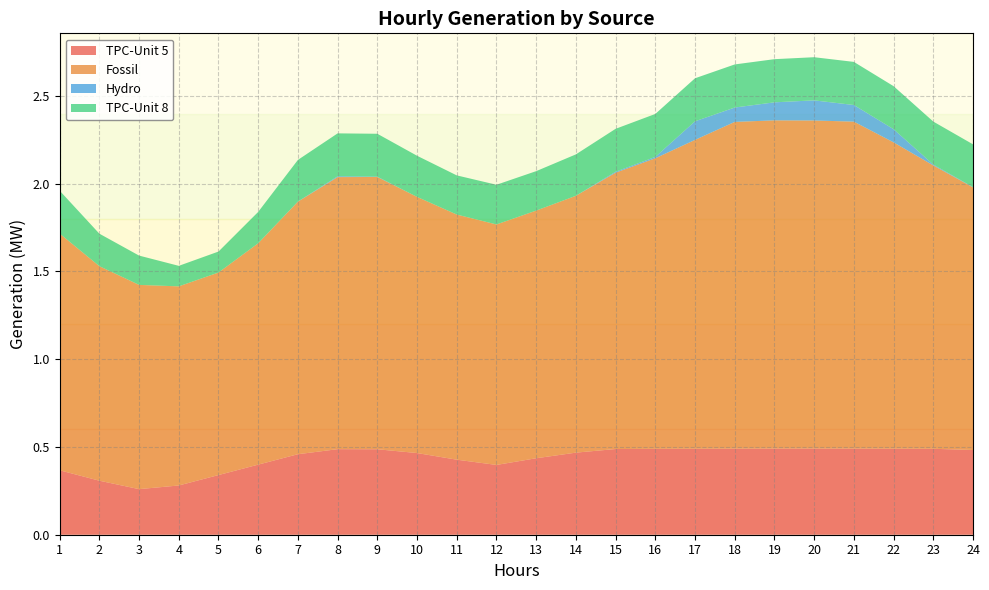

Reading left to right, transcribe all the data shown in this chart.

TPC-Unit 5: 1=0.4	2=0.3	3=0.3	4=0.3	5=0.3	6=0.4	7=0.5	8=0.5	9=0.5	10=0.5	11=0.4	12=0.4	13=0.4	14=0.5	15=0.5	16=0.5	17=0.5	18=0.5	19=0.5	20=0.5	21=0.5	22=0.5	23=0.5	24=0.5
Fossil: 1=1.3	2=1.2	3=1.2	4=1.1	5=1.2	6=1.3	7=1.4	8=1.6	9=1.6	10=1.5	11=1.4	12=1.4	13=1.4	14=1.5	15=1.6	16=1.7	17=1.8	18=1.9	19=1.9	20=1.9	21=1.9	22=1.7	23=1.6	24=1.5
Hydro: 1=0.0	2=0.0	3=0.0	4=0.0	5=0.0	6=0.0	7=0.0	8=0.0	9=0.0	10=0.0	11=0.0	12=0.0	13=0.0	14=0.0	15=0.0	16=0.0	17=0.1	18=0.1	19=0.1	20=0.1	21=0.1	22=0.1	23=0.0	24=0.0
TPC-Unit 8: 1=0.2	2=0.2	3=0.2	4=0.1	5=0.1	6=0.2	7=0.2	8=0.2	9=0.2	10=0.2	11=0.2	12=0.2	13=0.2	14=0.2	15=0.2	16=0.2	17=0.2	18=0.2	19=0.2	20=0.2	21=0.2	22=0.2	23=0.2	24=0.2